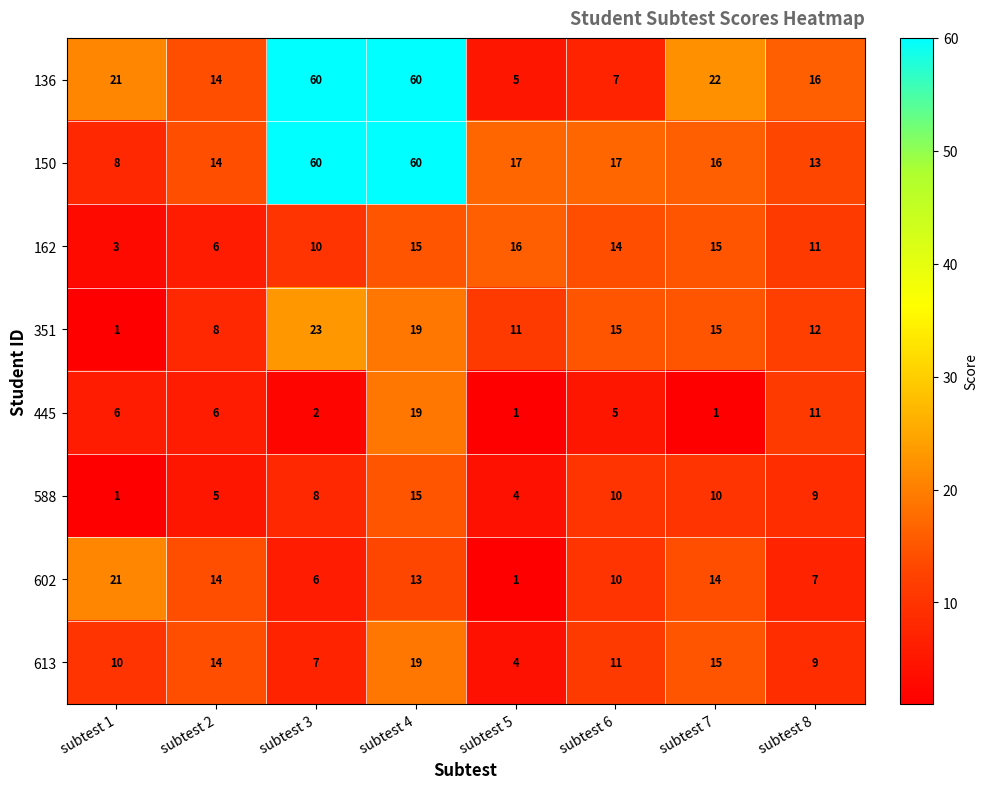

What value does the 162 series have at subtest 7, to the nearest 10?

20